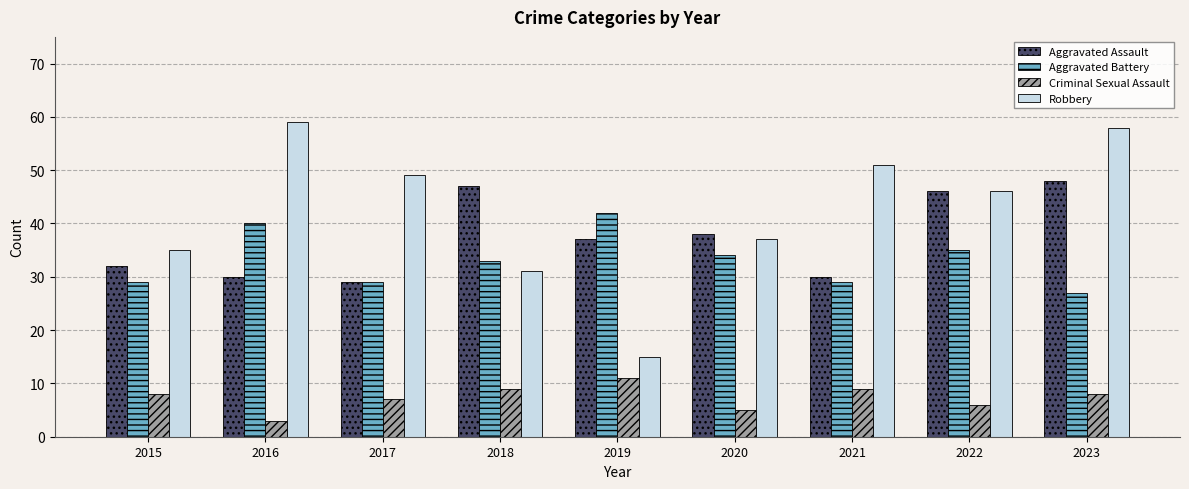

List the labels in order of Robbery value, largest first.

2016, 2023, 2021, 2017, 2022, 2020, 2015, 2018, 2019